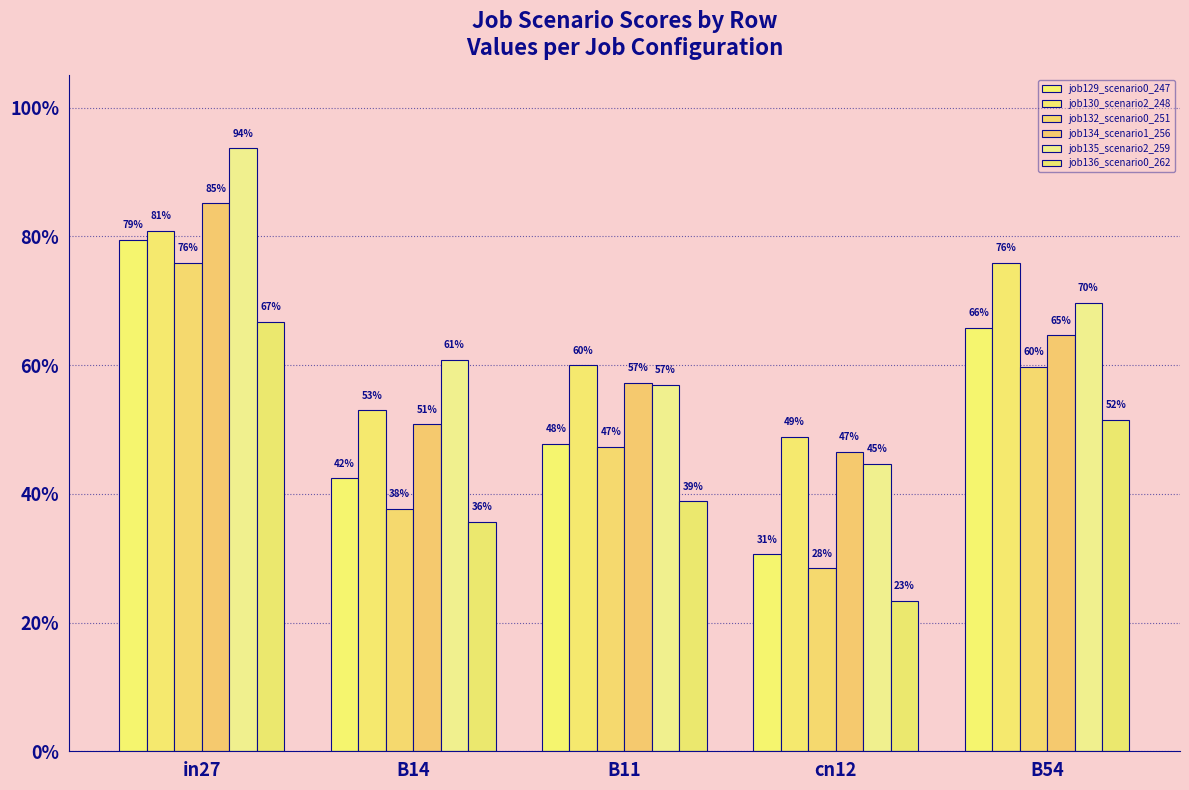

Are the bars grouped side by side (vs. stacked)?

Yes